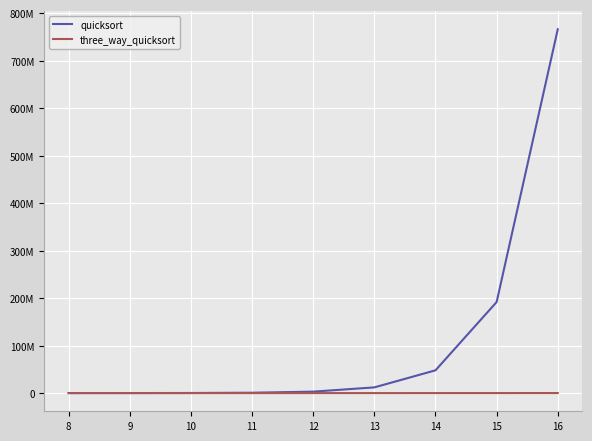

Reading left to right, list all the values displayed in this chart.

quicksort: 14400	56633	198033	769033	3035100	12017133	47932266	191677566	765867766
three_way_quicksort: 4966	900	1833	3566	7133	14166	28200	56400	113433